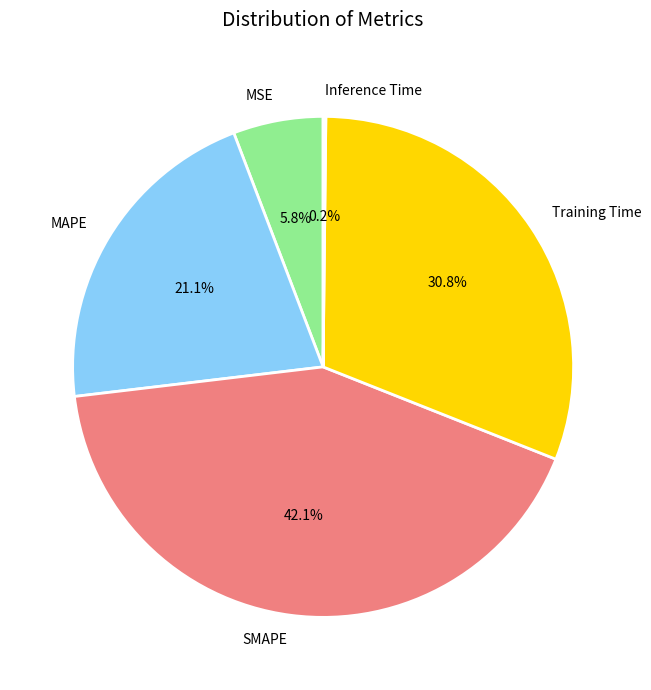

Which has a higher value, Training Time or SMAPE?

SMAPE